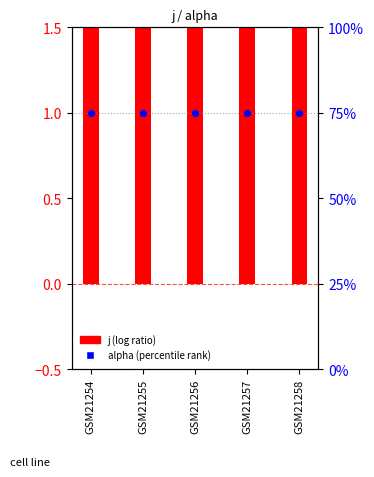

Which series reaches the minimum Y coordinate?

j